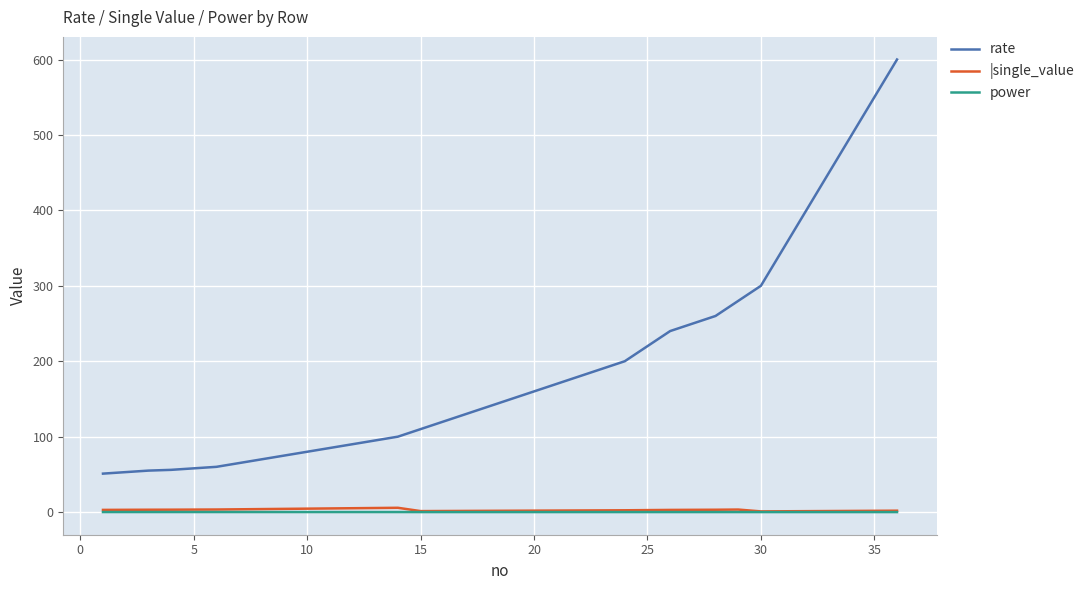

Which series has the largest total across all categories?

rate